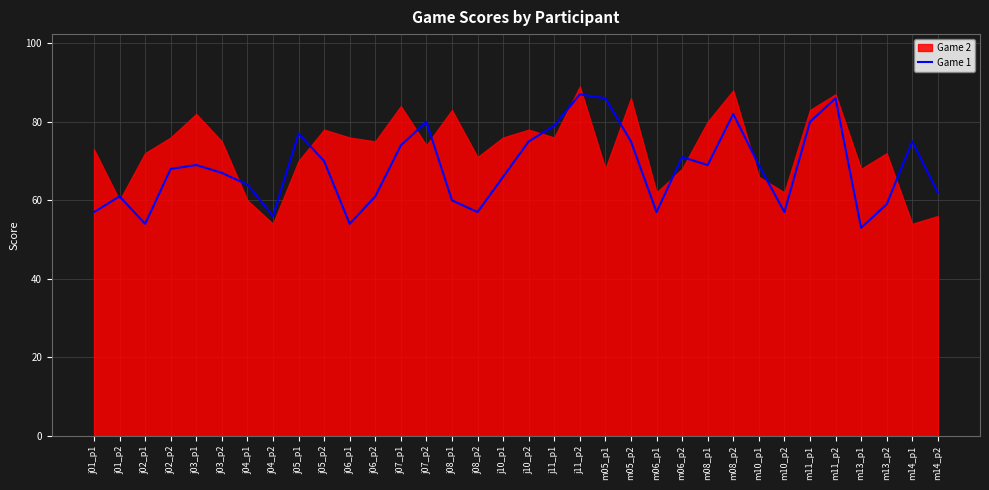

True or false: there are more than 1 points higher than both neighbors.

True